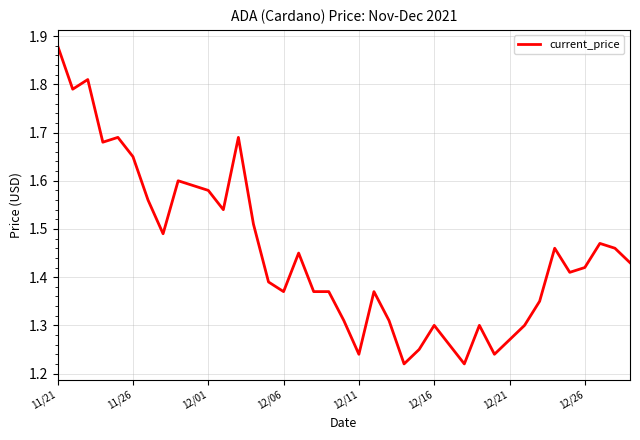

How many categories are shown in the chart?

39